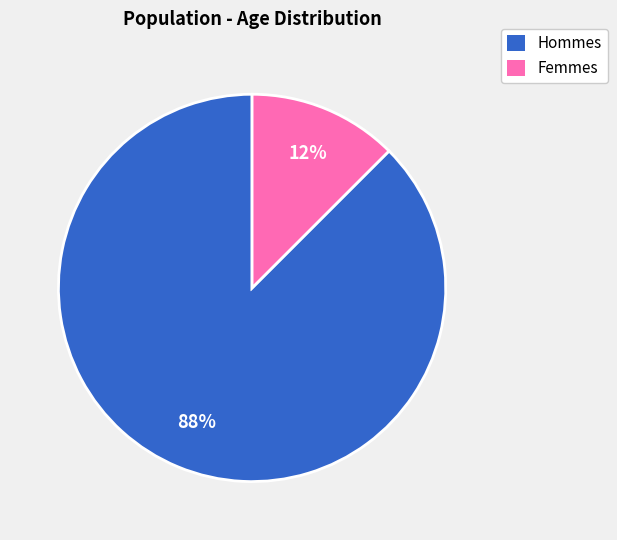

Does any single category account for the majority?

Yes